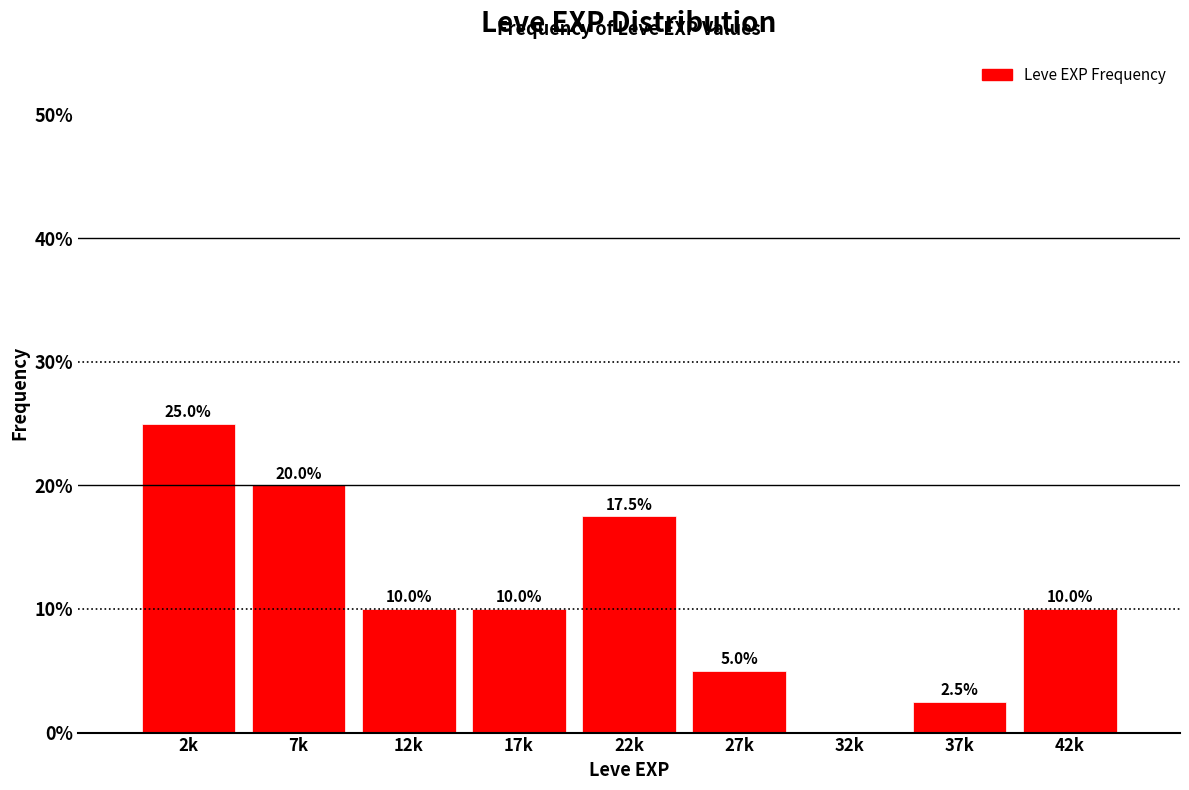

Reading left to right, list all the values displayed in this chart.

2k=25.0	7k=20.0	12k=10.0	17k=10.0	22k=17.5	27k=5.0	32k=0.0	37k=2.5	42k=10.0